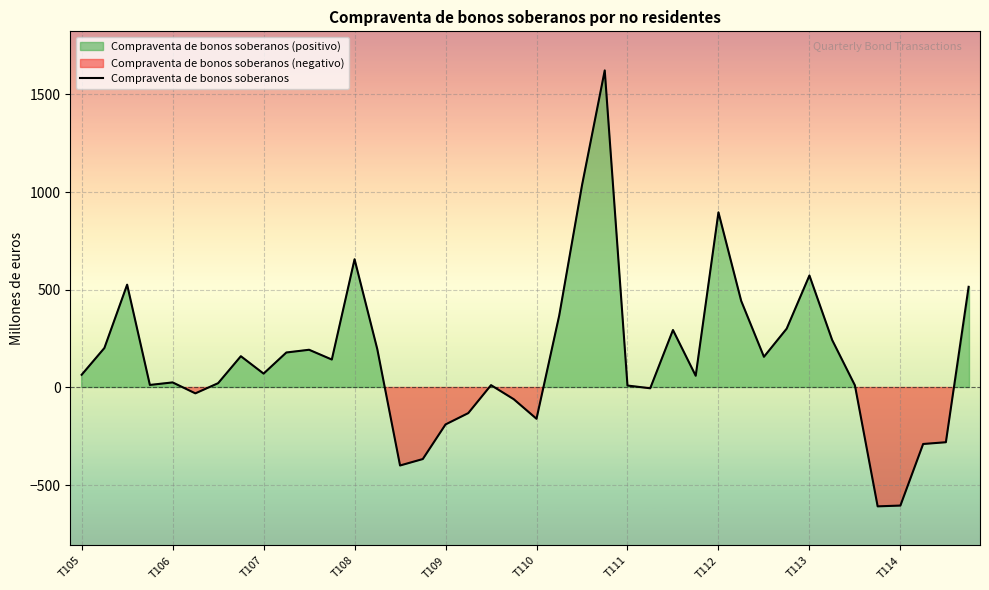

Reading left to right, what are all the values shown in this chart?

65	202	526	13	26	-30	22	160	71	179	193	143	656	196	-399	-366	-189	-131	12	-60	-160	369	1034	1622	10	-4	294	60	896	443	157	301	573	243	11	-608	-604	-289	-280	515